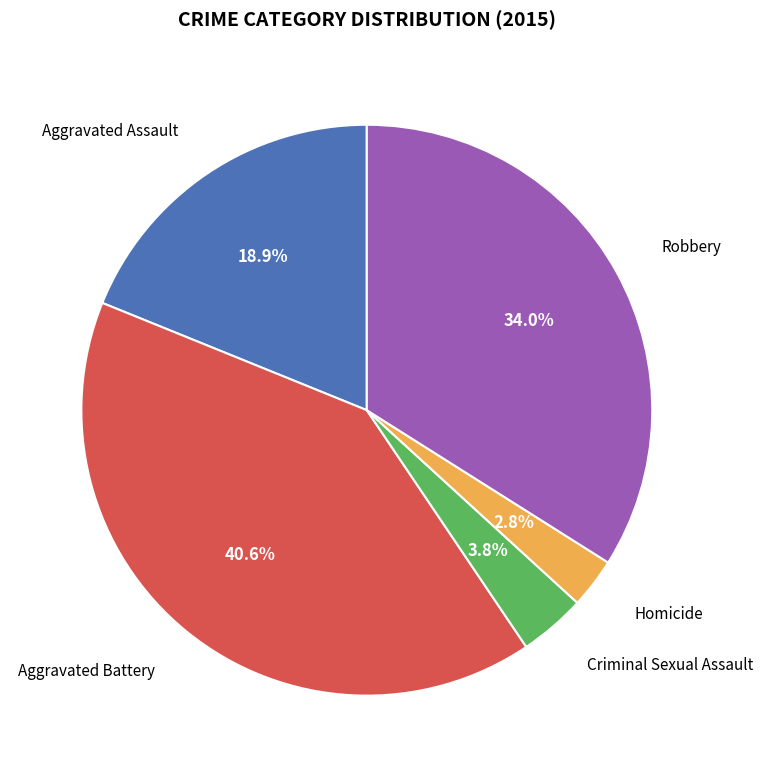

Is there a majority slice in this chart?

No